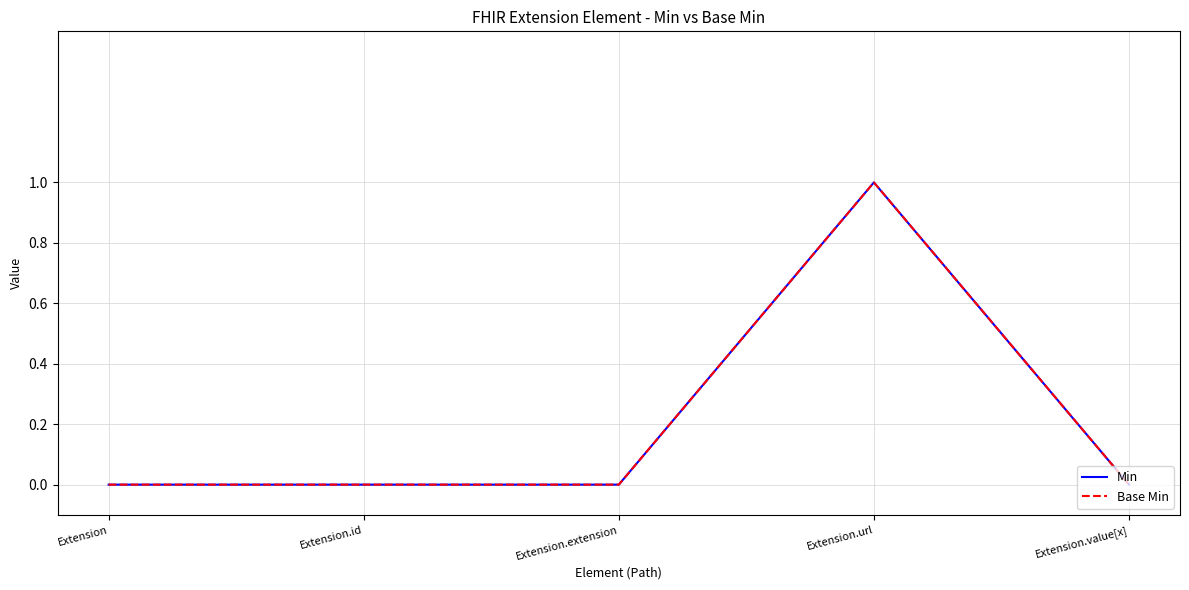

What is the greatest value displayed?

1